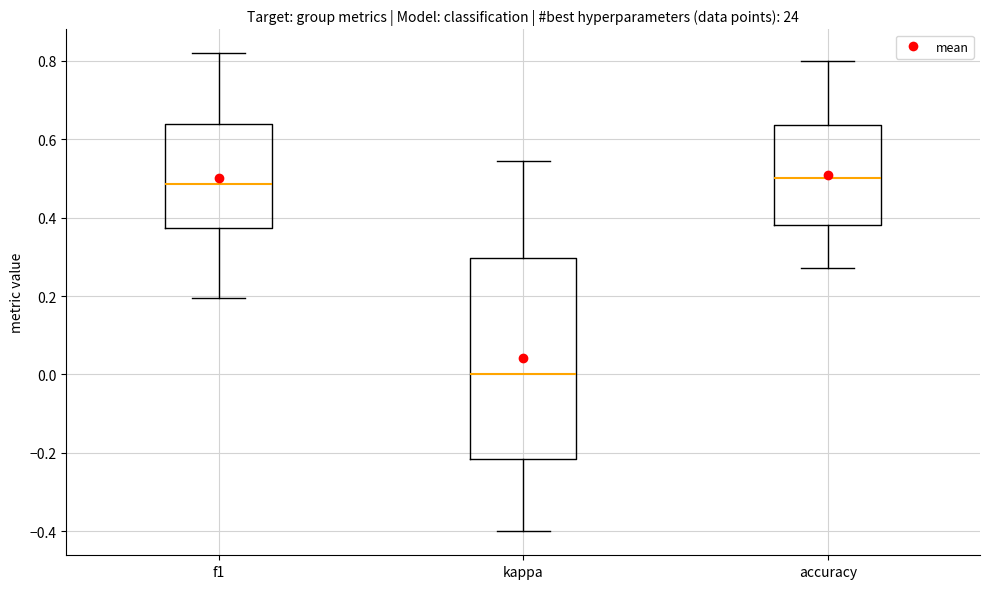

Comparing the boxes themselves (not the whiskers), which one is the tallest?

kappa